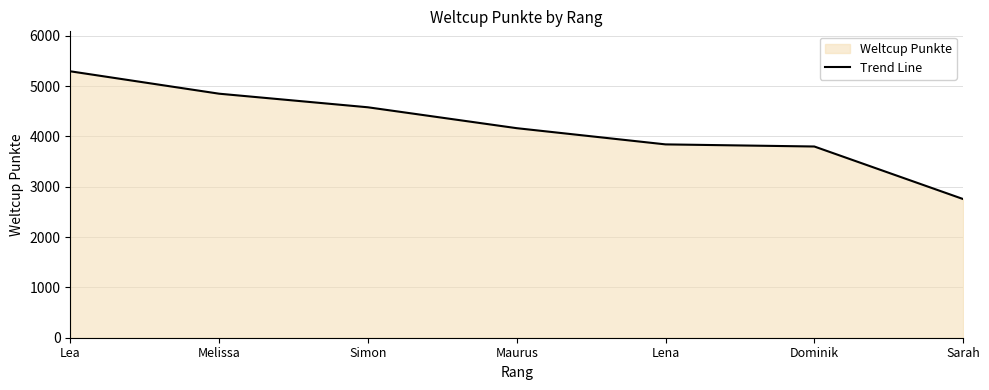

What is the label of the 6th point from the right?

Melissa